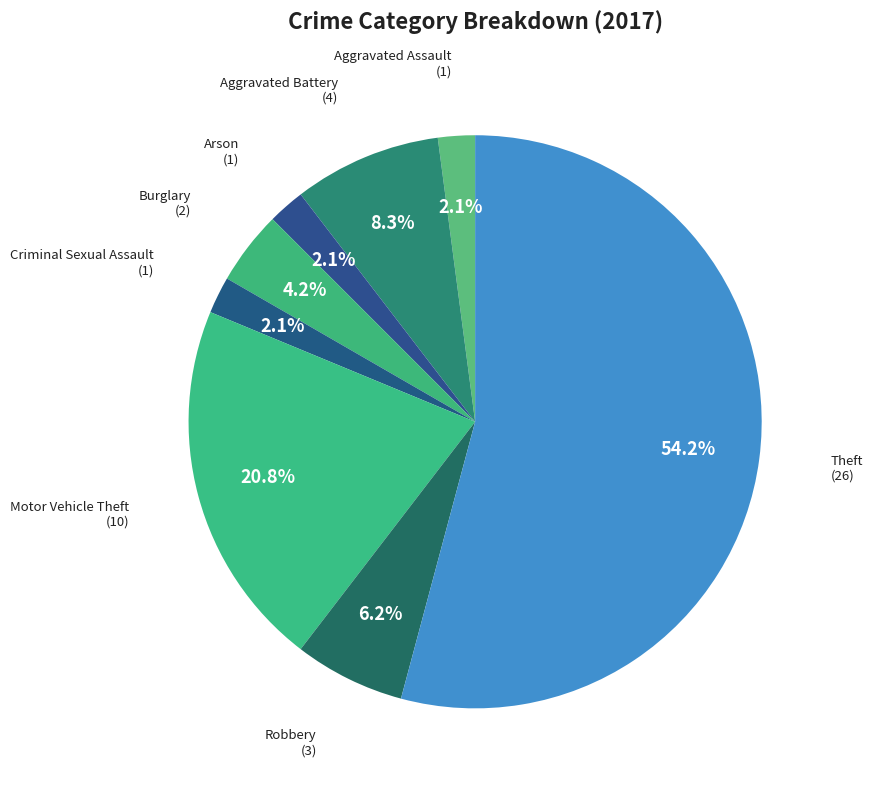

Which slice is the largest?

Theft